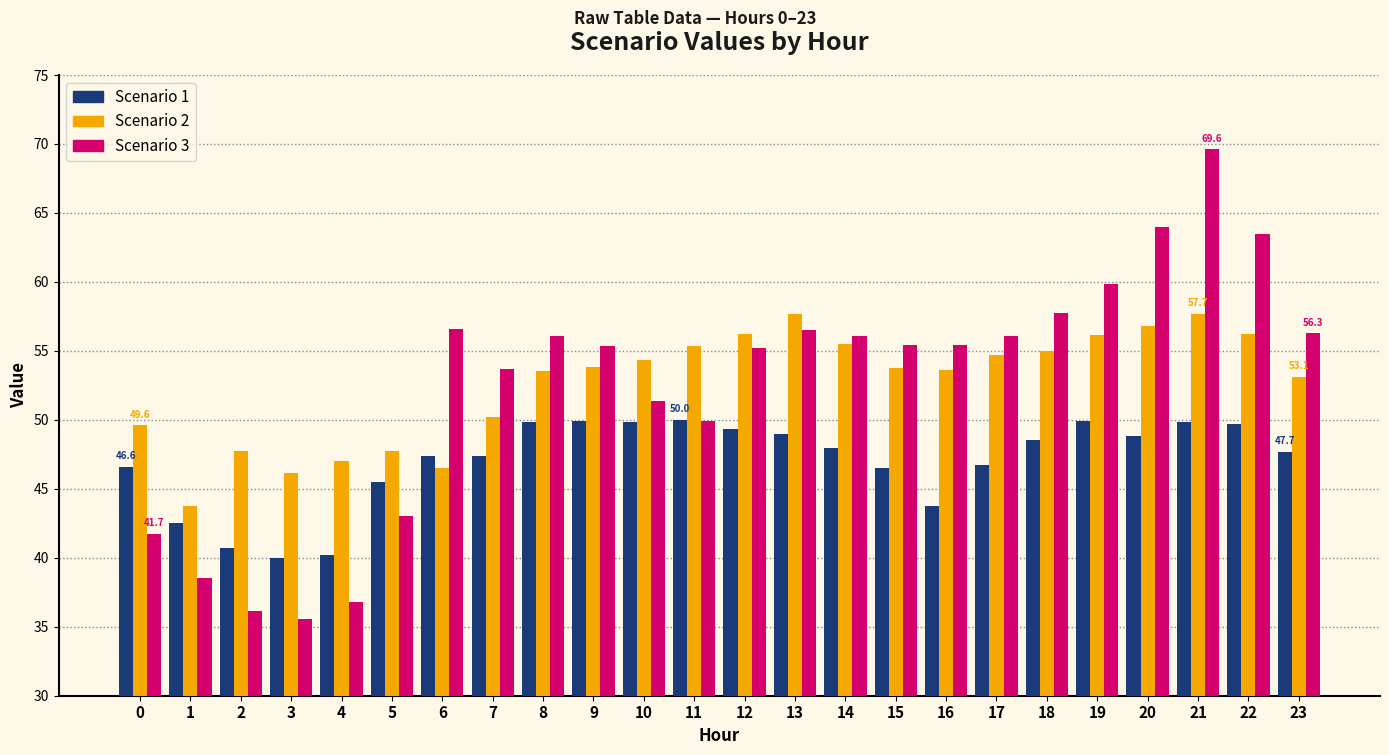

What is the value of the Scenario 1 bar at the 22nd from the left?

49.8